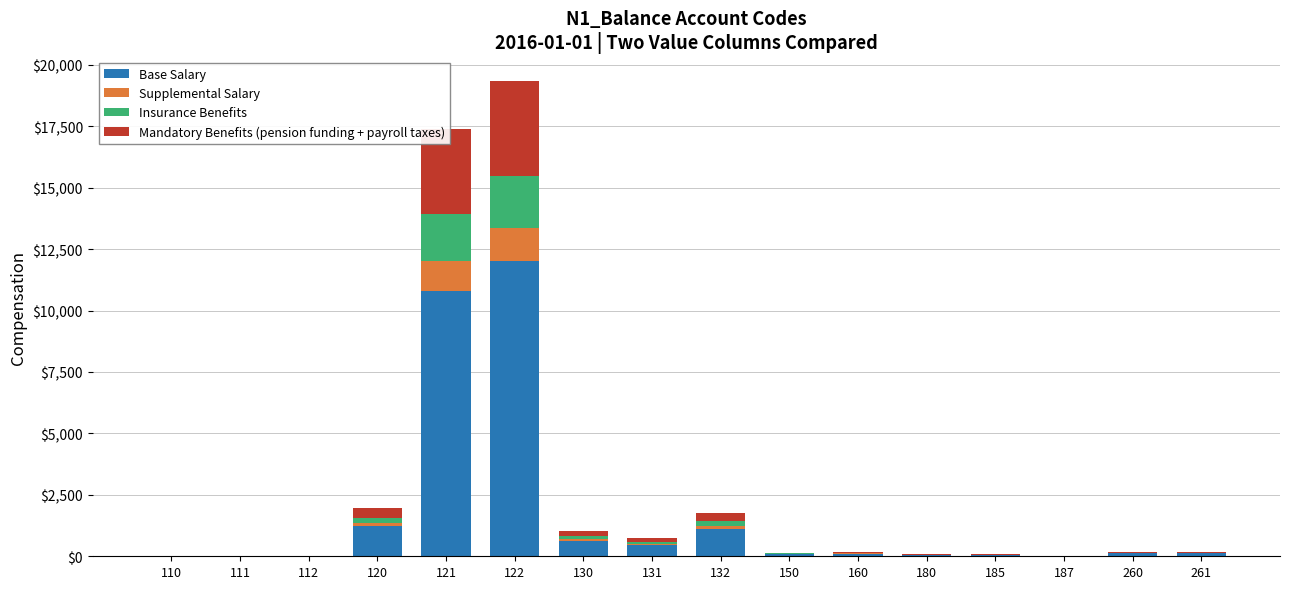

At which category is the sum across all series the highest?

122